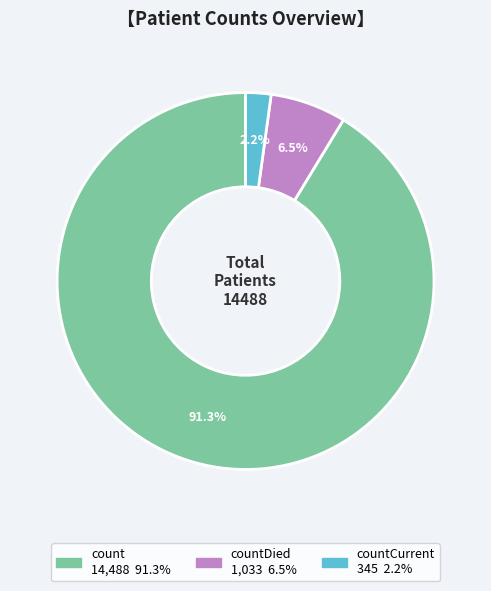

Is there any slice that represents more than half of the pie?

Yes